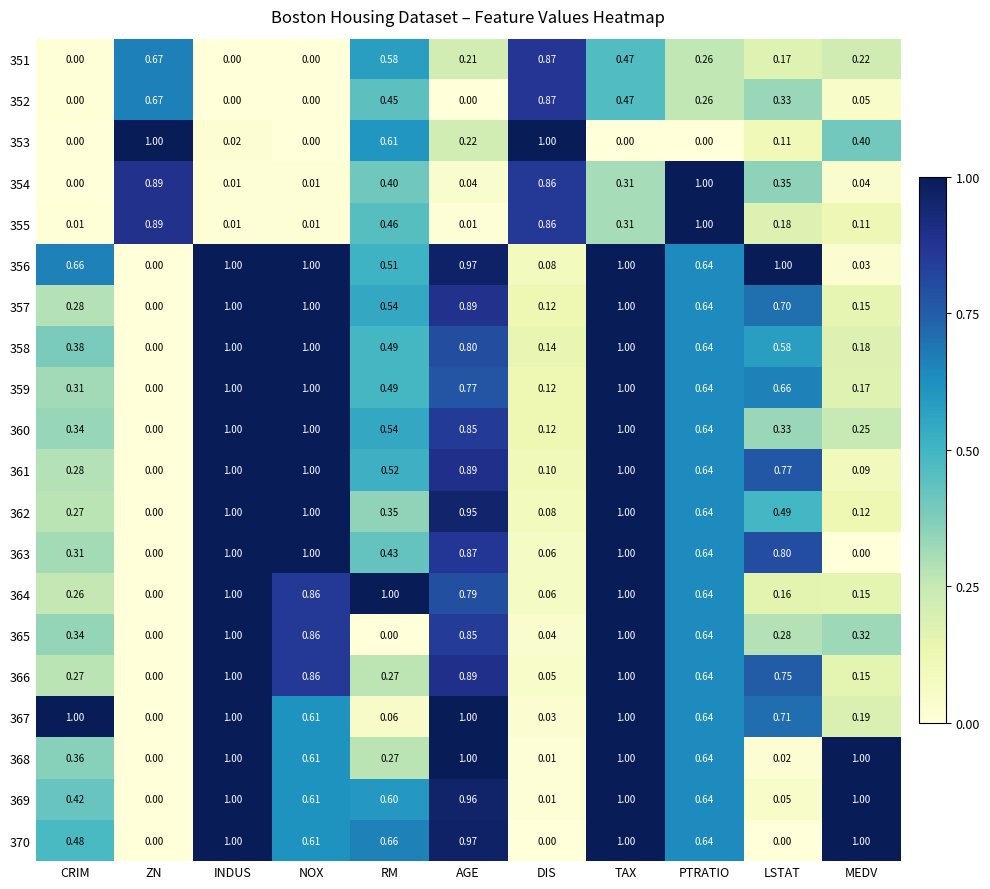

How many series are shown in this chart?

20